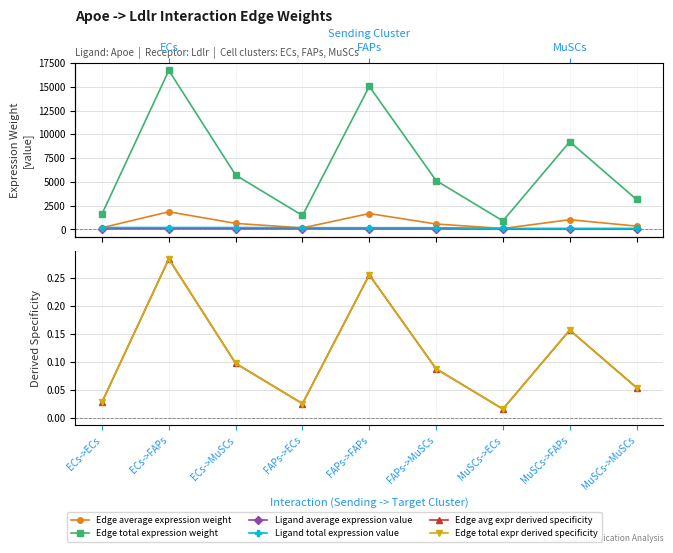

At which label is Edge average expression weight closest to 979?

MuSCs->FAPs